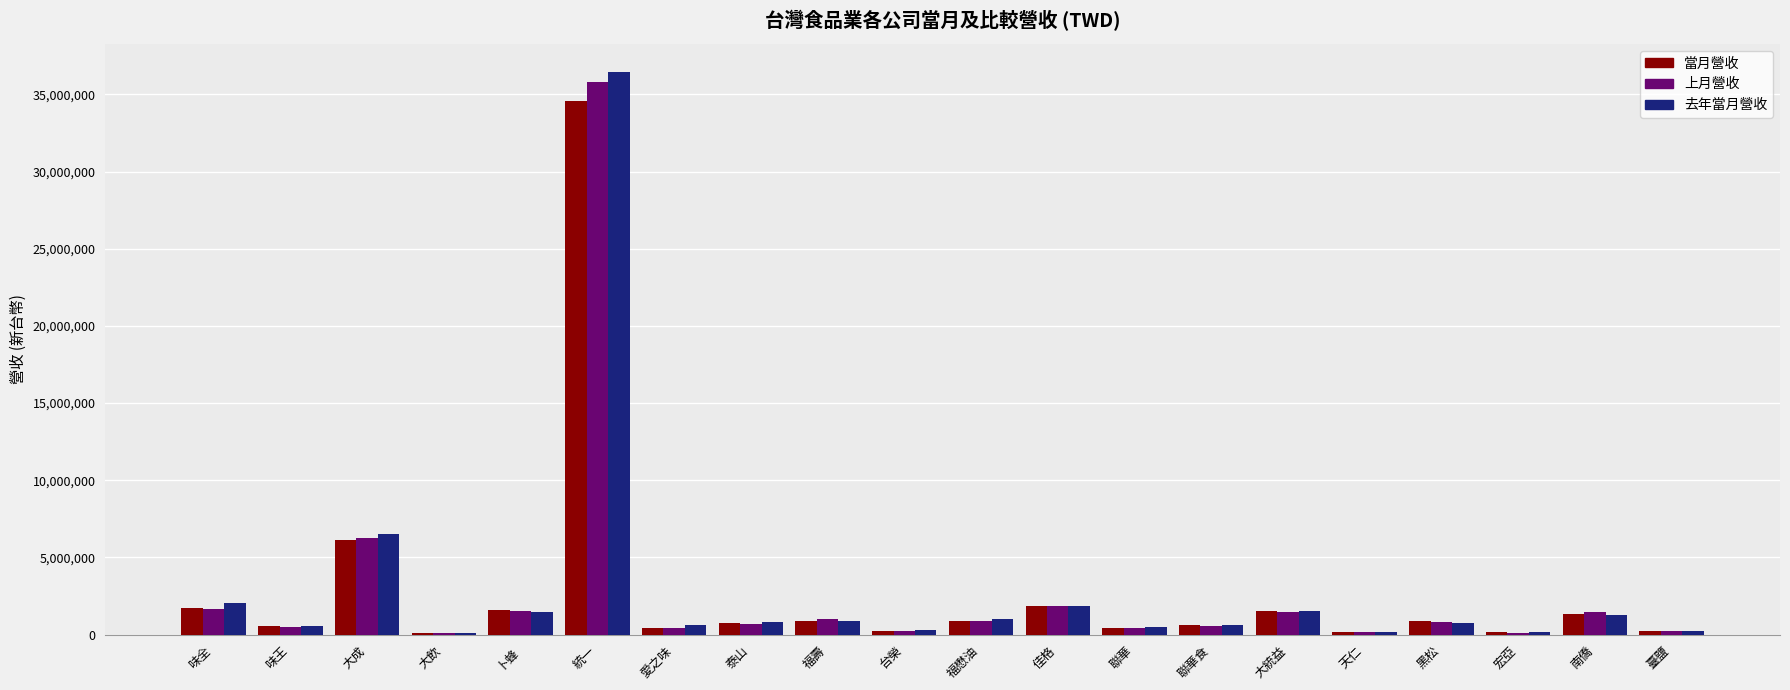

What is the sum of all 當月營收 values?

55045478